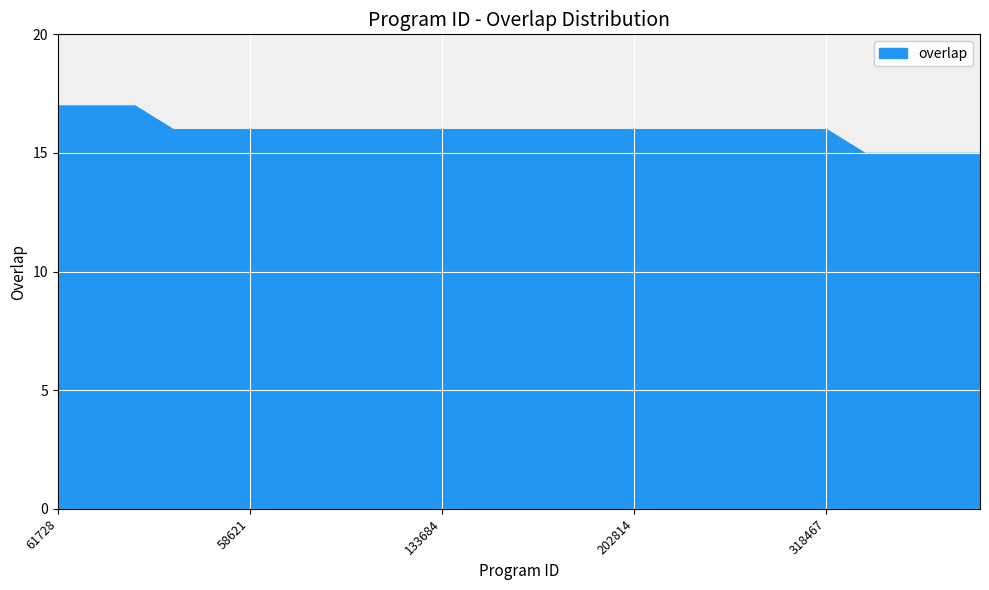

True or false: there are more than 1 points higher than both neighbors.

False